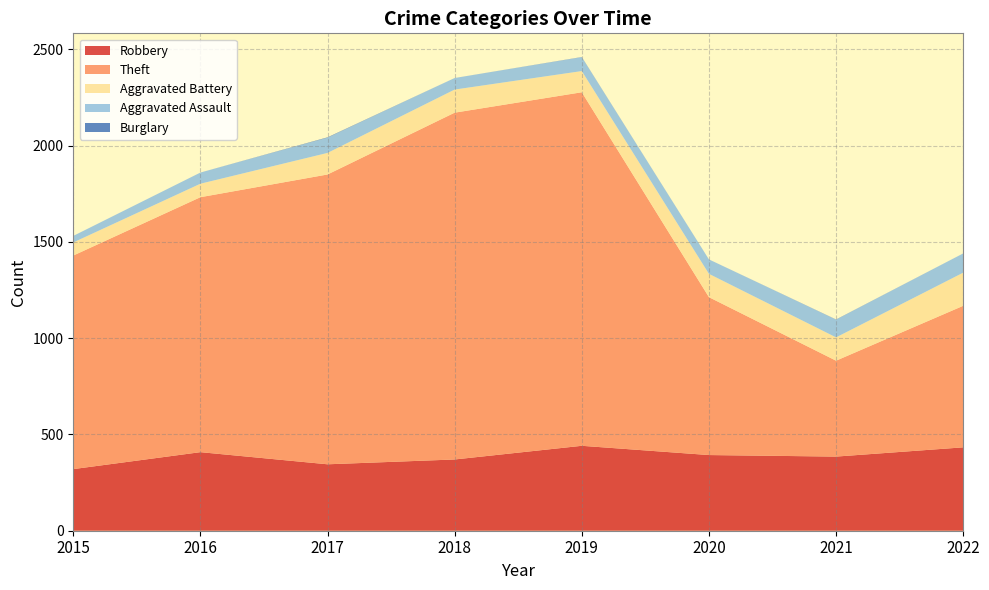

Reading left to right, extract all data points from this chart.

Robbery: 2015=320	2016=408	2017=345	2018=370	2019=441	2020=393	2021=385	2022=433
Theft: 2015=1109	2016=1324	2017=1505	2018=1801	2019=1836	2020=820	2021=498	2022=735
Aggravated Battery: 2015=68	2016=70	2017=112	2018=120	2019=110	2020=121	2021=121	2022=172
Aggravated Assault: 2015=34	2016=58	2017=79	2018=60	2019=72	2020=75	2021=92	2022=100
Burglary: 2015=0	2016=0	2017=2	2018=0	2019=1	2020=0	2021=1	2022=0